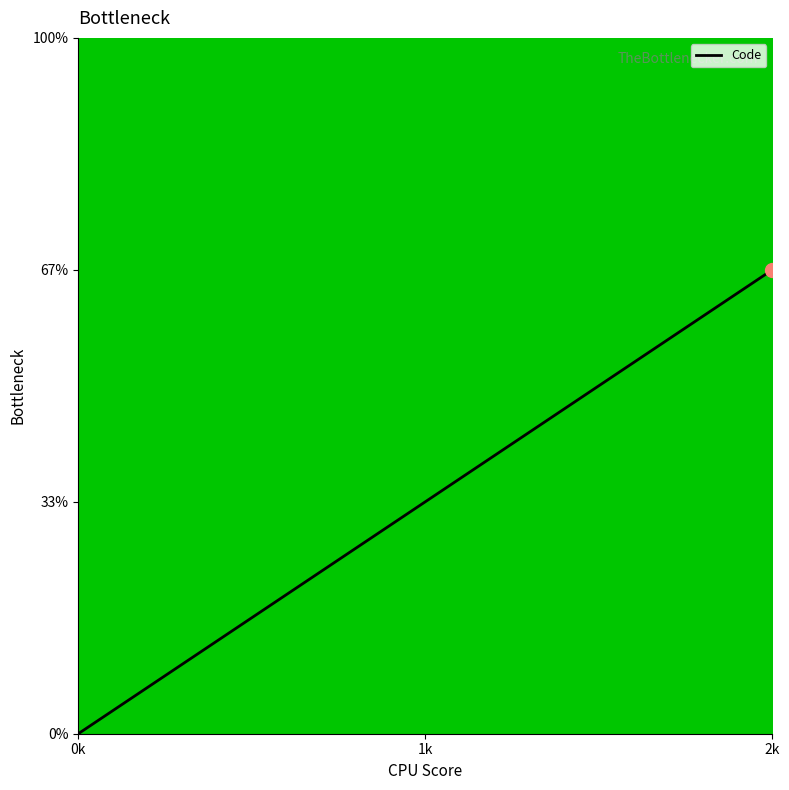

What is the label of the 1st point from the right?

2k